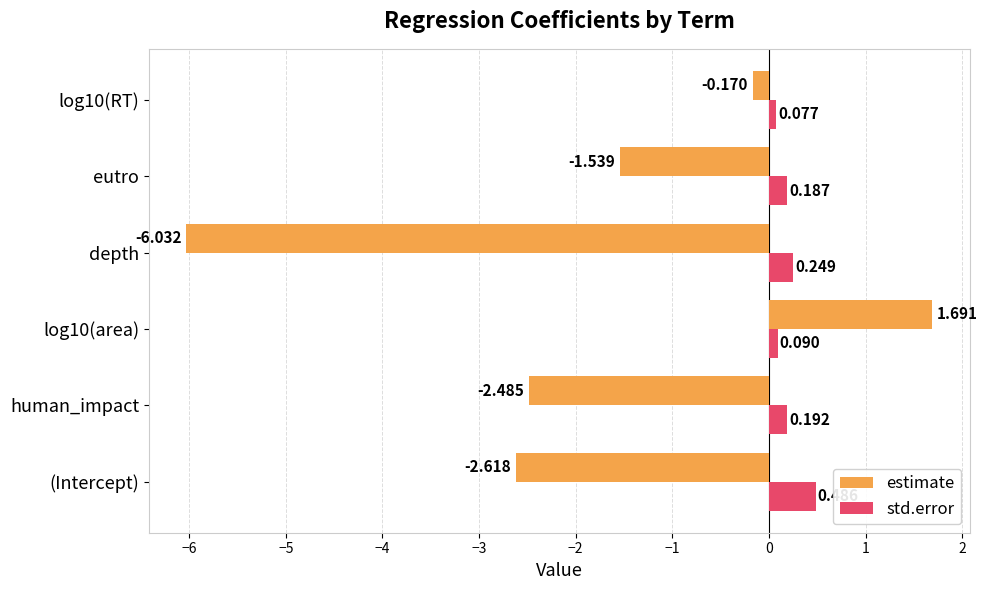

What is the difference between the second highest and second lowest values in the estimate series?

2.4